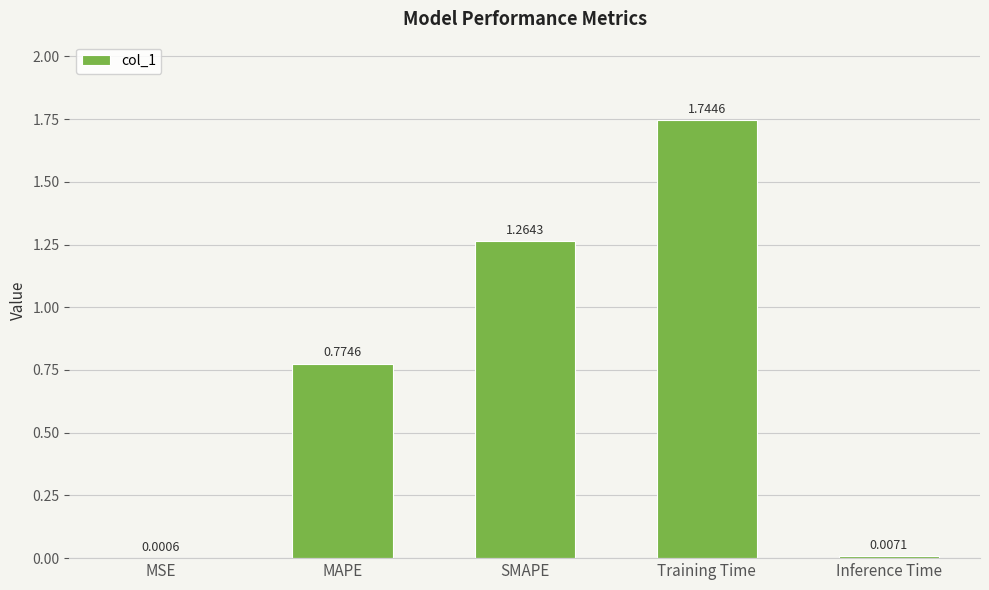

At which category does the chart reach its peak across all series?

Training Time